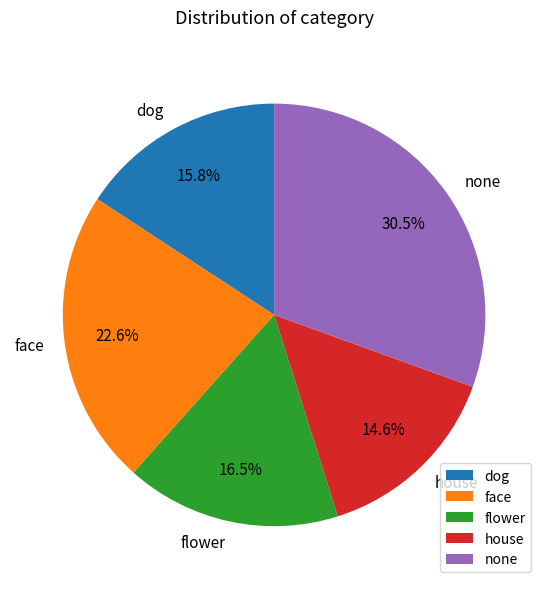

How many slices are in this pie chart?

5